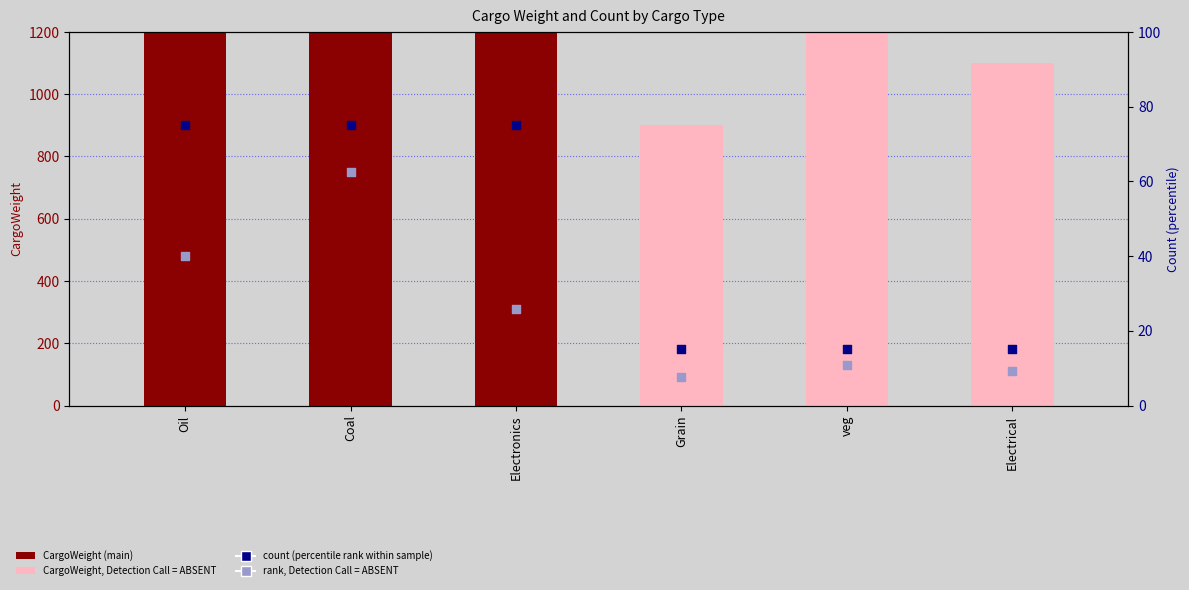

Which series has the widest spread of Y values?

CargoWeight